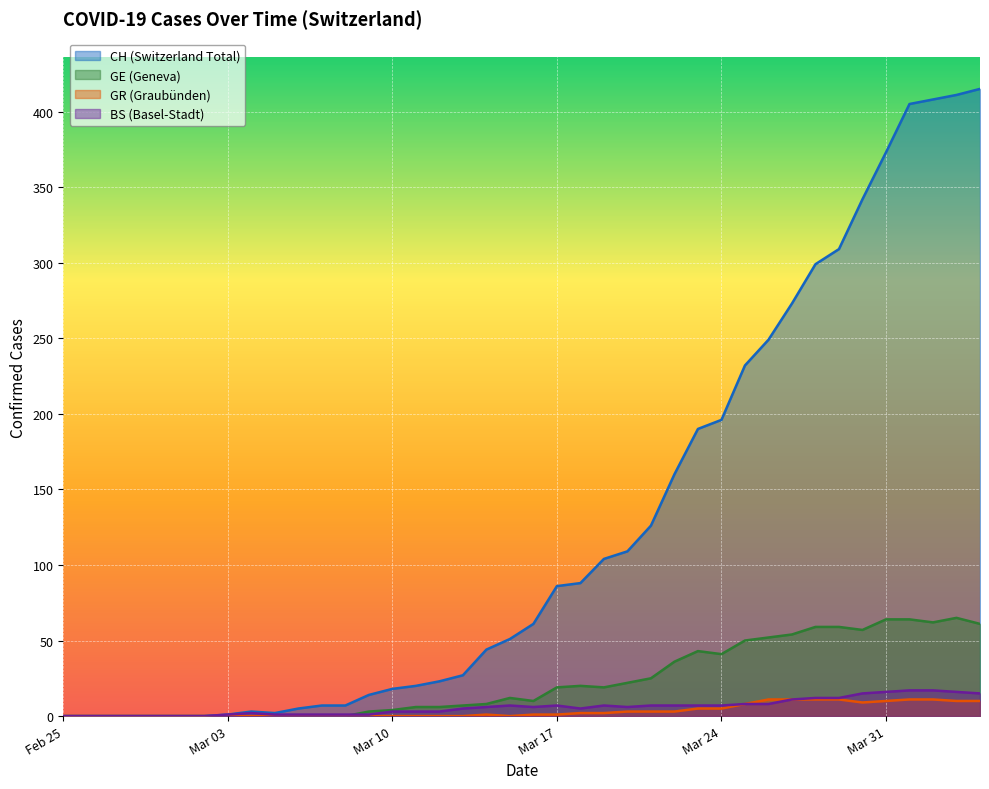

What is the greatest value displayed?

415